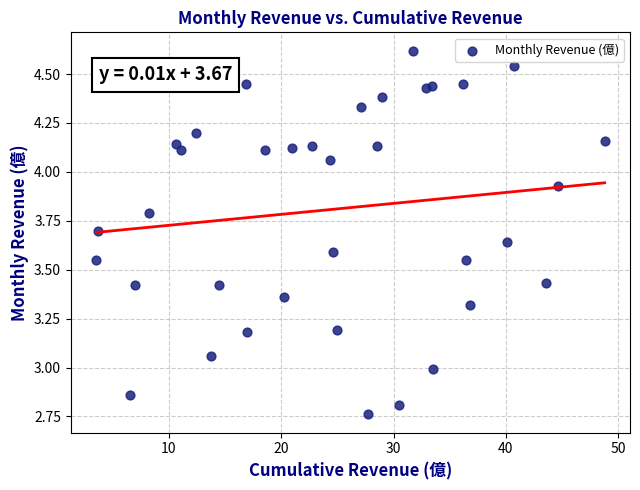

What is the range of Y values (max minus min)?

1.9